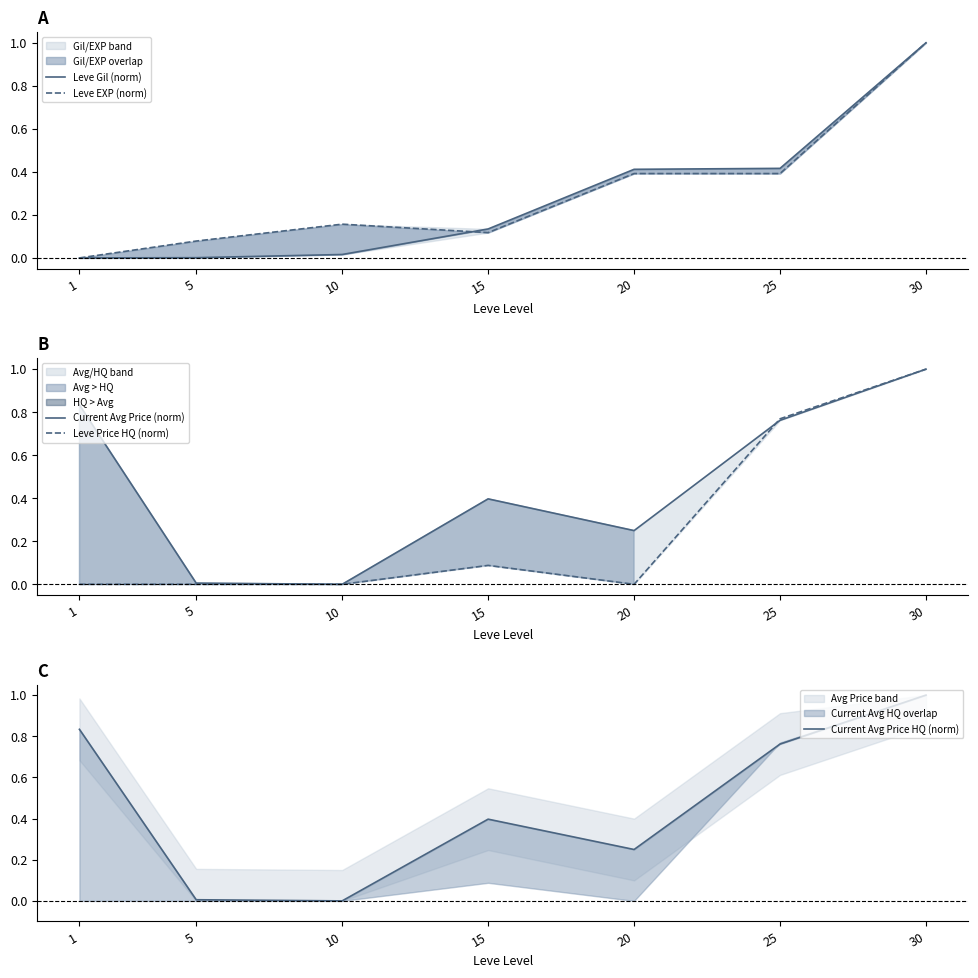

List the series in order of their peak value, lowest first.

Leve Gil (norm), Leve EXP (norm), Current Avg Price (norm), Leve Price HQ (norm), Current Avg Price HQ (norm)